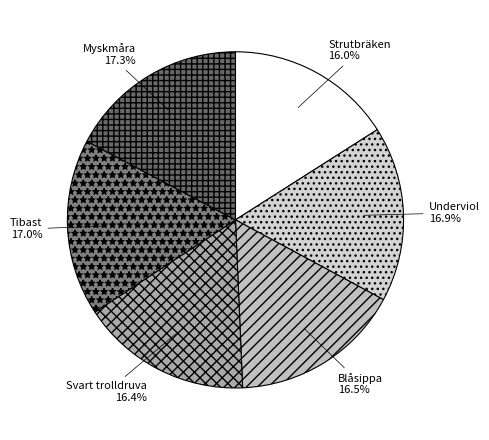

Does Underviol represent more than half of the total?

No